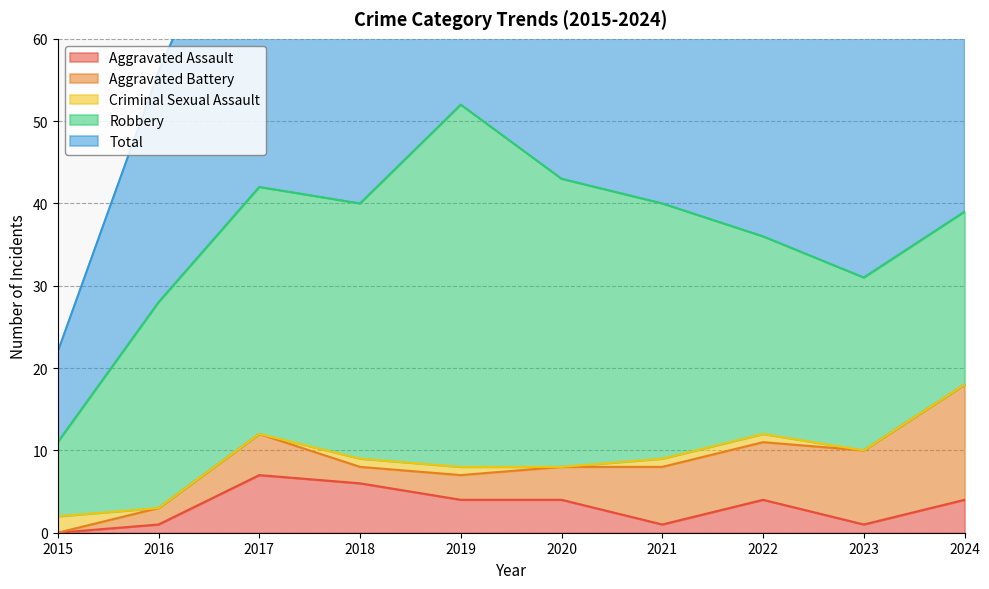

What is the value of the Total point at the 2nd from the left?

28